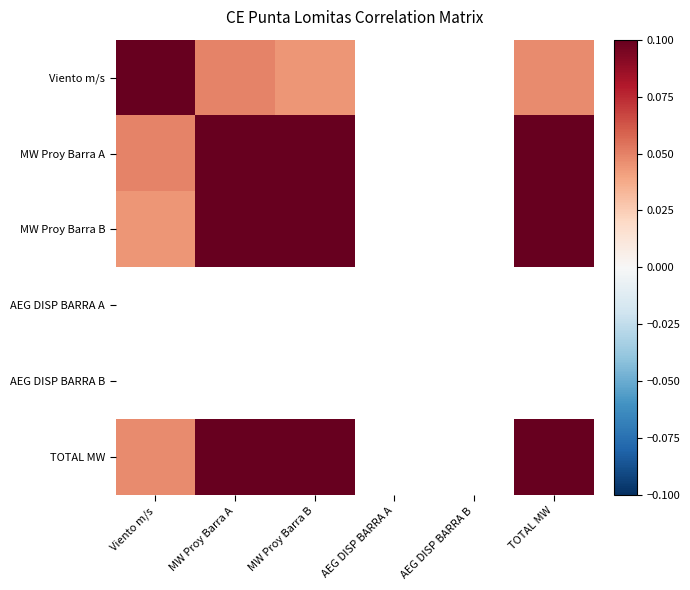

How many data points in Viento m/s are above 0?

4